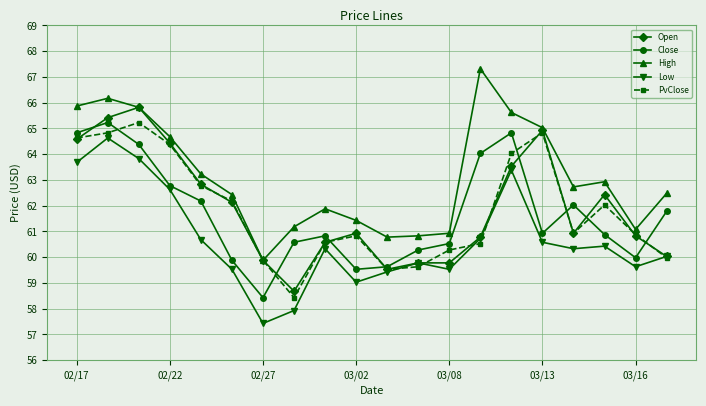

Which series has the largest total across all categories?

High